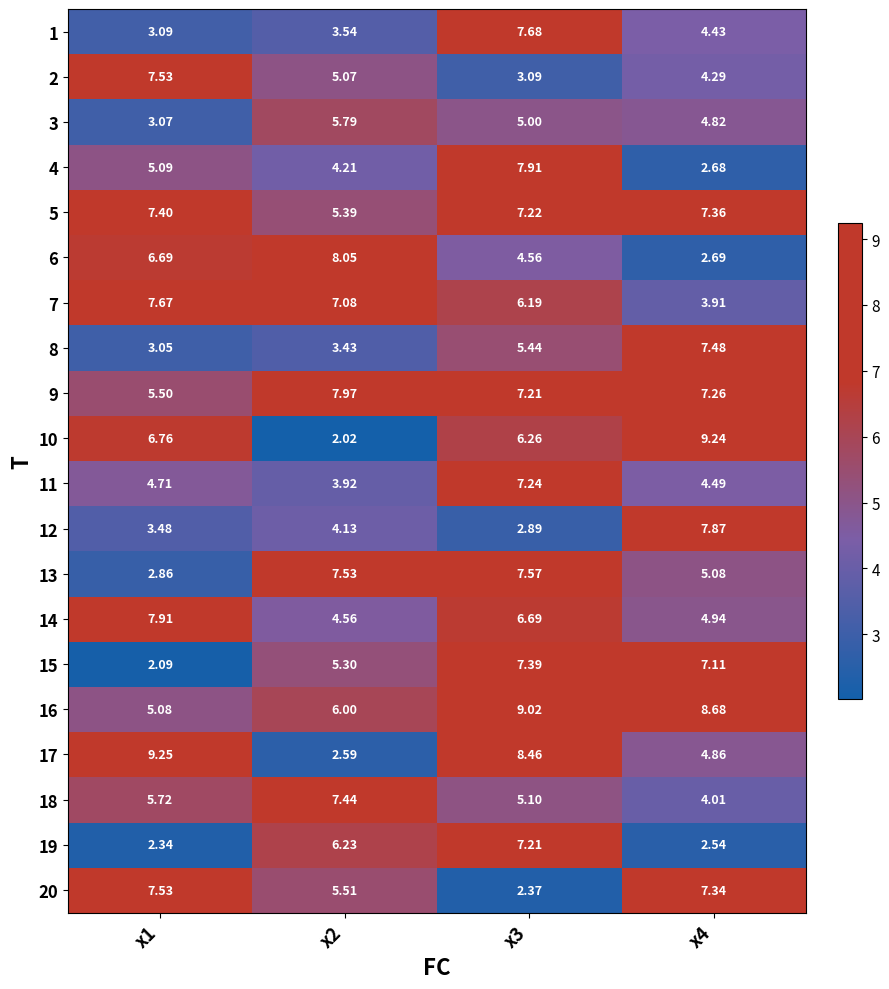

Which series has the largest total across all categories?

16